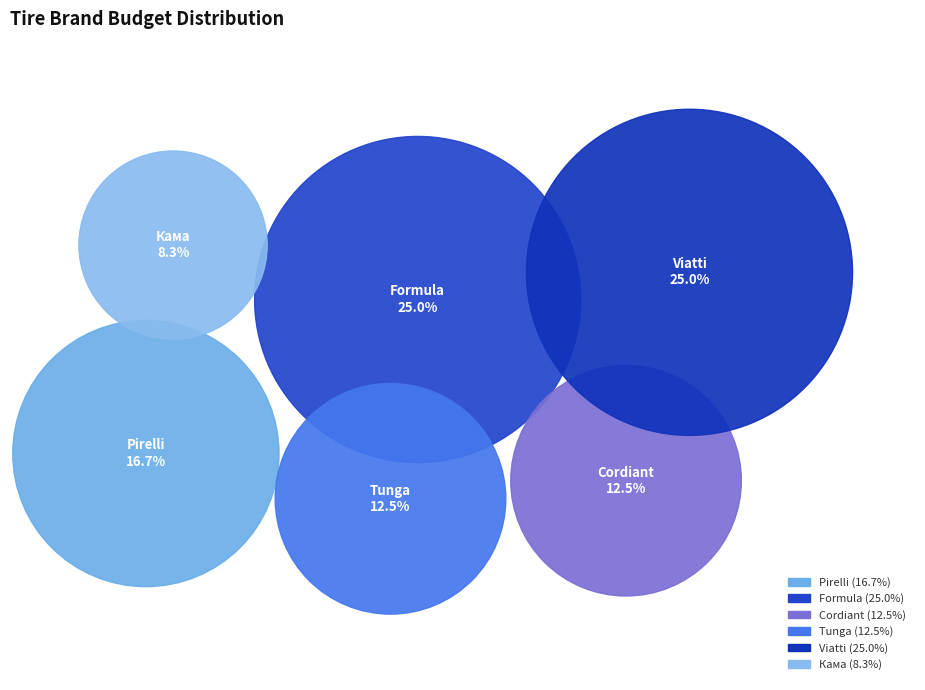

Is it true that Formula is 25% of the pie?

True